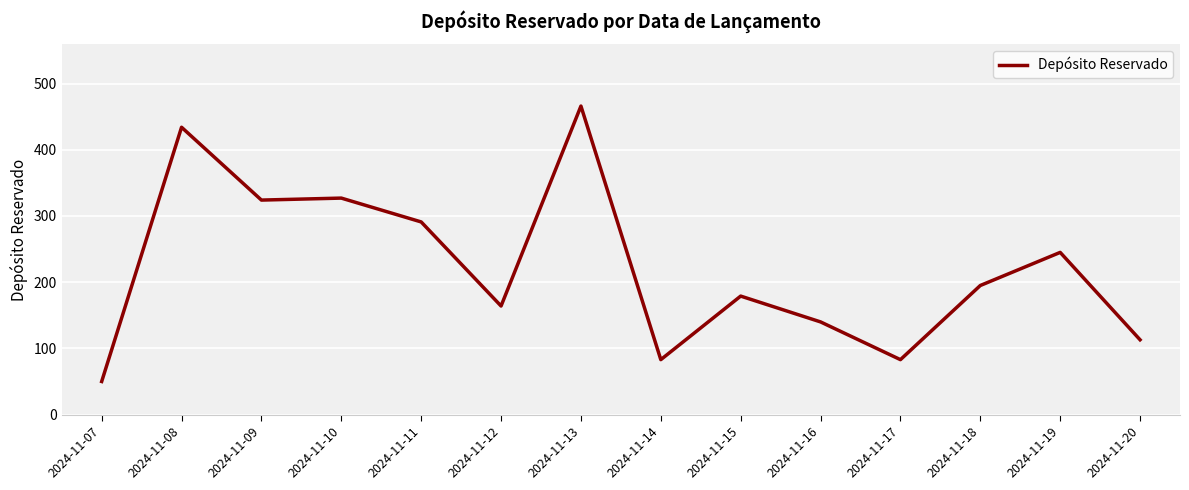

What is the difference between the values at 2024-11-14 and 2024-11-08?

351